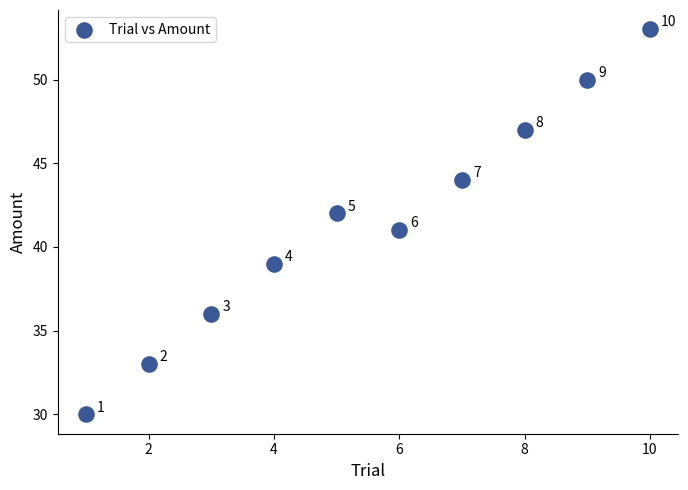

What is the average Y value?

42